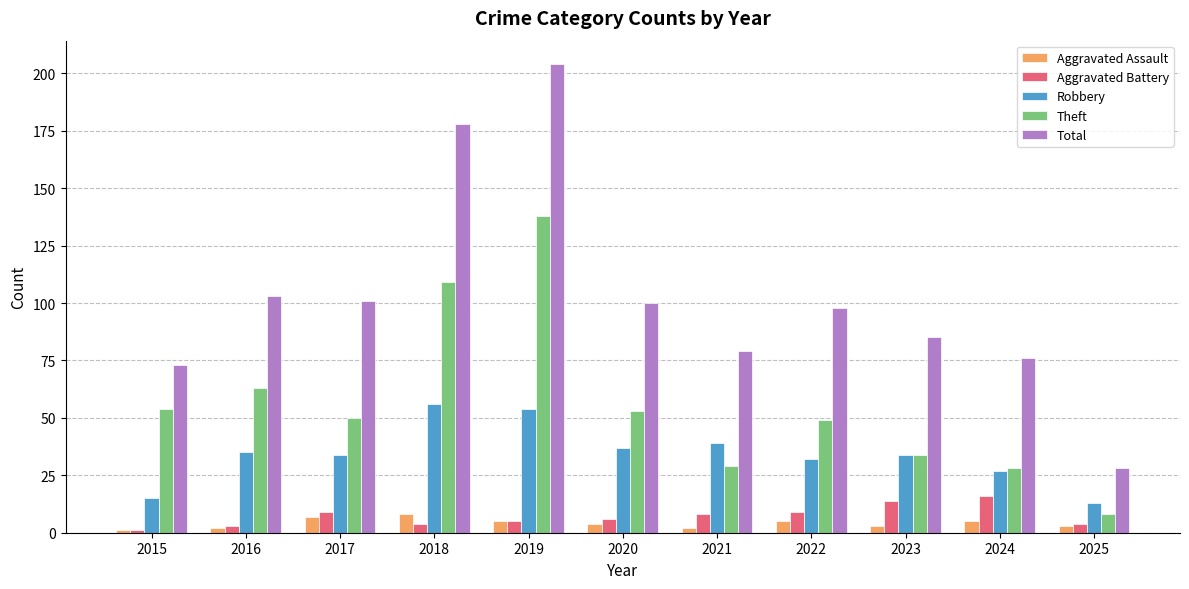

Which category has the highest value in the Total series?

2019